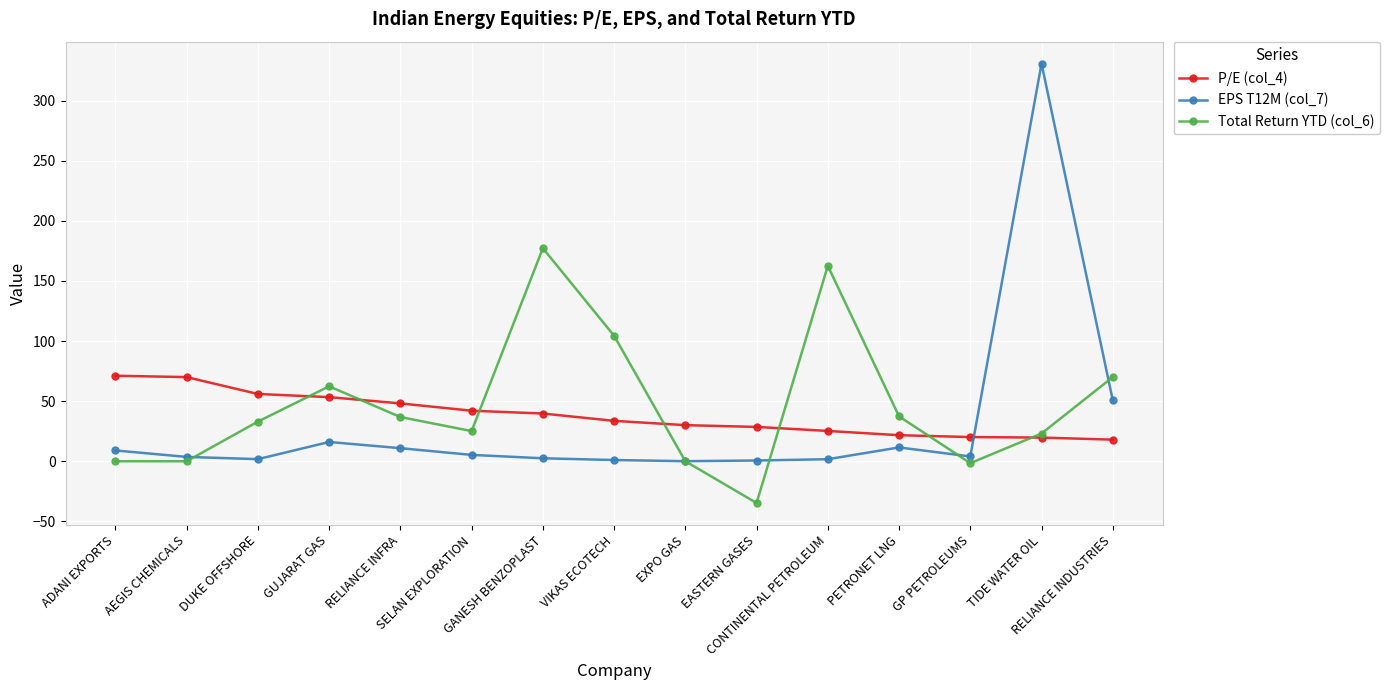

At which category is the sum across all series the highest?

TIDE WATER OIL